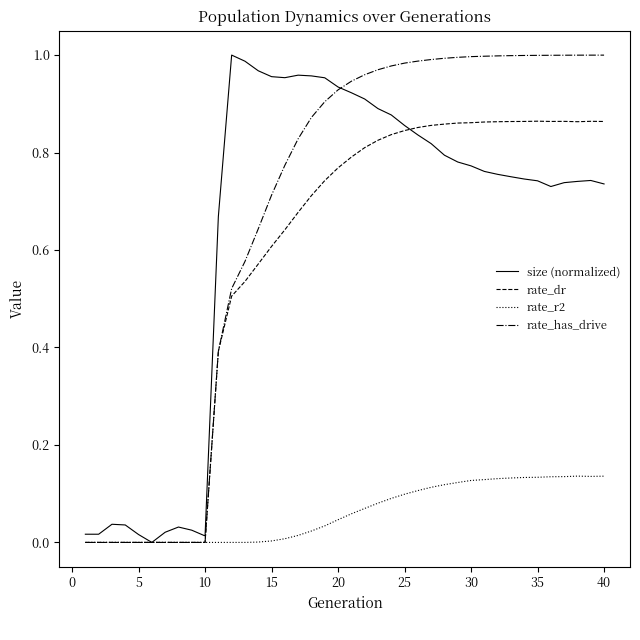

Does the chart display data point markers on the line(s)?

No